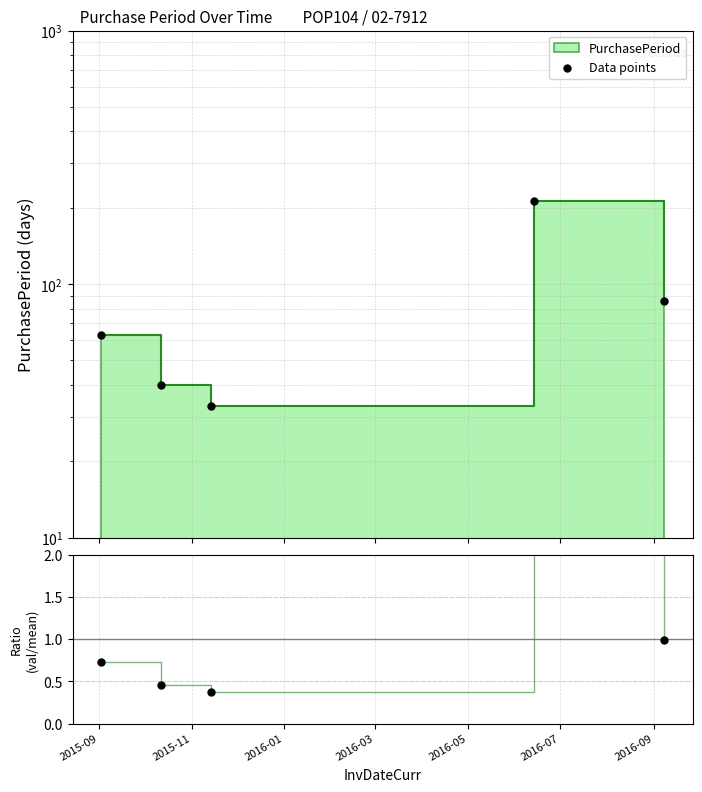

Between 2015-11 and 2016-01, which is larger?

2015-11